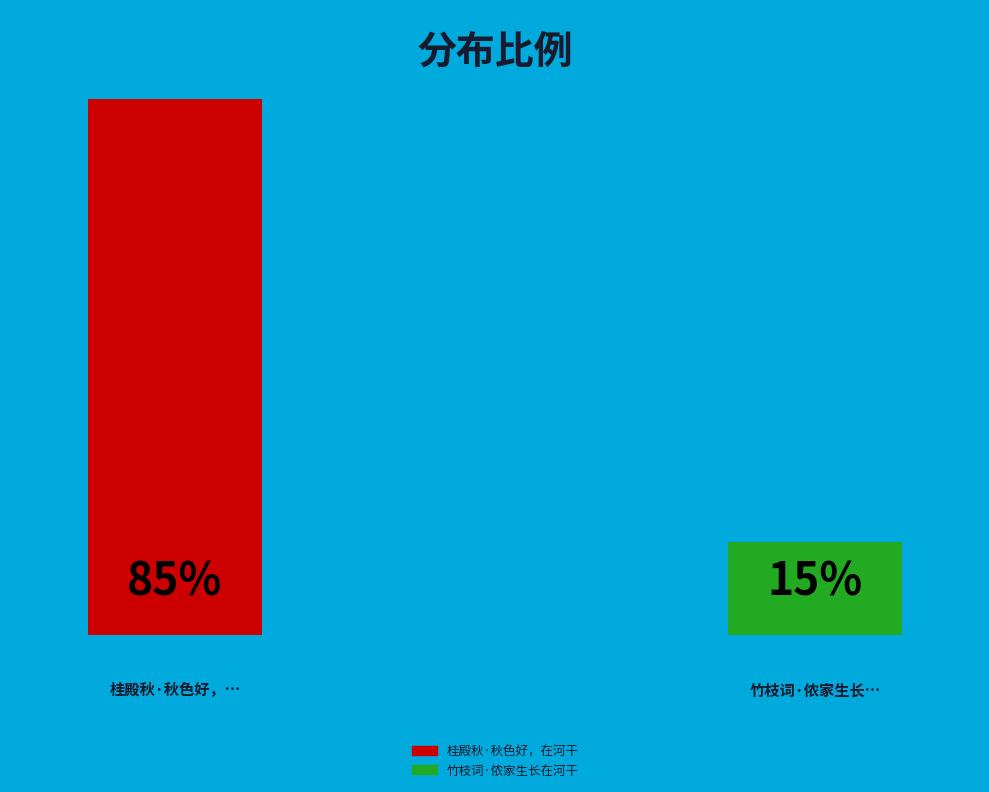

Which has a higher value, 竹枝词·侬家生长在河干 or 桂殿秋·秋色好，在河干?

桂殿秋·秋色好，在河干